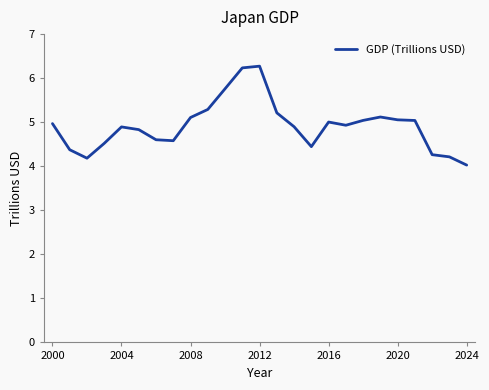

Does the chart display data point markers on the line(s)?

No